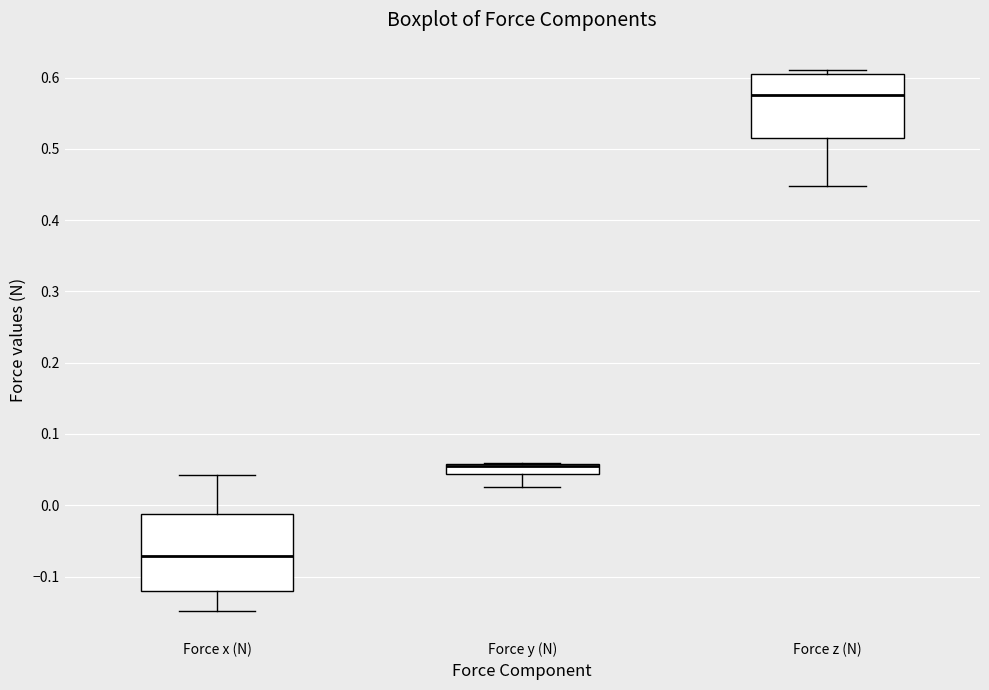

Comparing the boxes themselves (not the whiskers), which one is the tallest?

Force x (N)